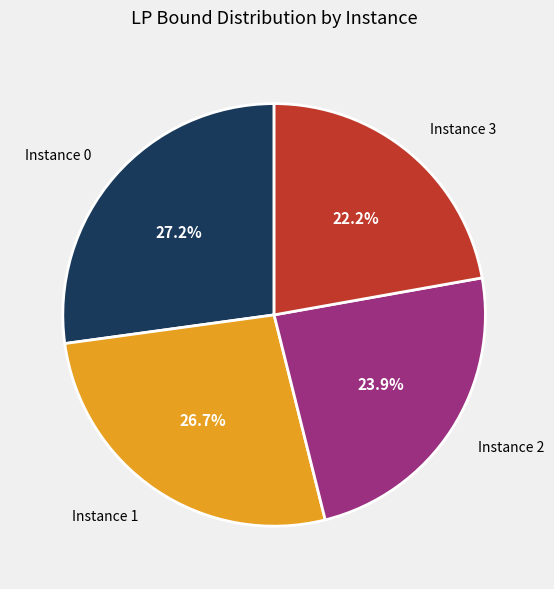

Is there a majority slice in this chart?

No